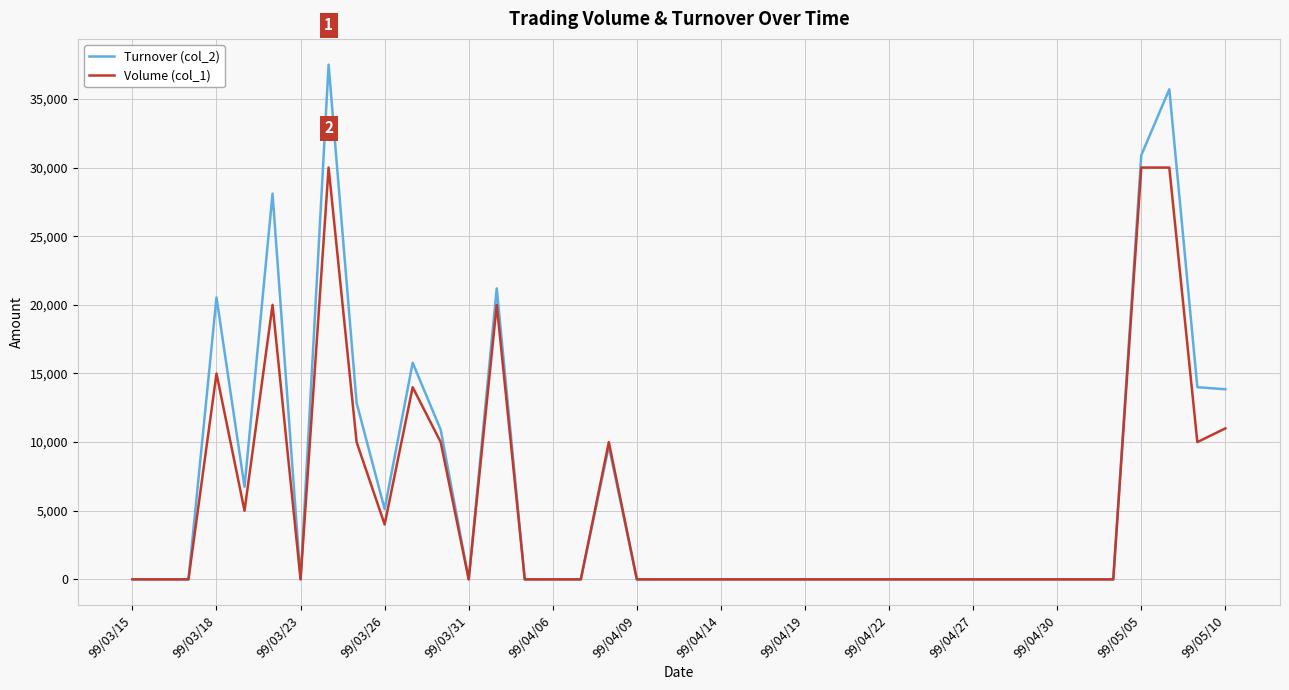

What is the greatest value displayed?

37500